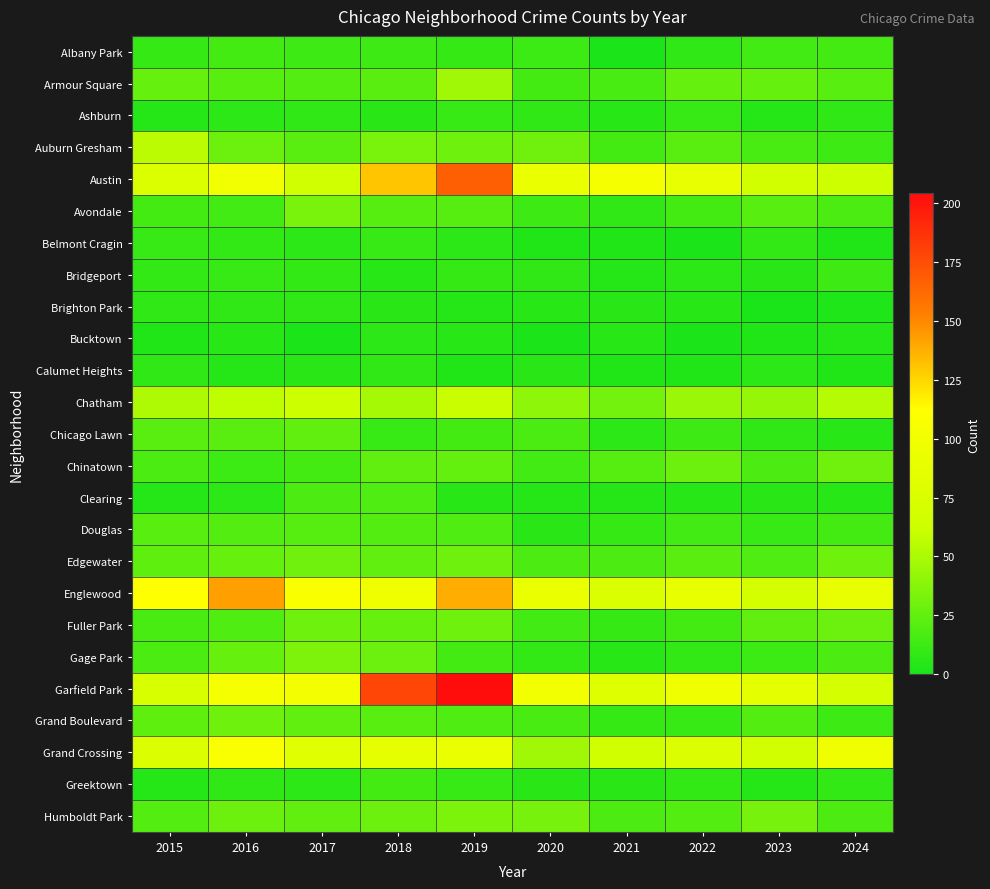

Reading left to right, list all the values displayed in this chart.

Albany Park: 2015=10	2016=15	2017=13	2018=13	2019=10	2020=12	2021=1	2022=8	2023=14	2024=15
Armour Square: 2015=27	2016=22	2017=20	2018=23	2019=47	2020=15	2021=16	2022=27	2023=27	2024=22
Ashburn: 2015=4	2016=7	2017=8	2018=6	2019=11	2020=8	2021=5	2022=11	2023=4	2024=8
Auburn Gresham: 2015=56	2016=28	2017=23	2018=33	2019=29	2020=30	2021=15	2022=23	2023=16	2024=13
Austin: 2015=78	2016=99	2017=65	2018=130	2019=167	2020=92	2021=104	2022=89	2023=68	2024=64
Avondale: 2015=15	2016=14	2017=33	2018=21	2019=21	2020=13	2021=8	2022=15	2023=22	2024=17
Belmont Cragin: 2015=11	2016=9	2017=7	2018=11	2019=7	2020=3	2021=3	2022=1	2023=9	2024=3
Bridgeport: 2015=9	2016=11	2017=9	2018=5	2019=10	2020=8	2021=4	2022=7	2023=6	2024=13
Brighton Park: 2015=8	2016=8	2017=8	2018=6	2019=4	2020=5	2021=6	2022=5	2023=0	2024=2
Bucktown: 2015=3	2016=5	2017=1	2018=7	2019=5	2020=1	2021=5	2022=1	2023=3	2024=4
Calumet Heights: 2015=8	2016=4	2017=6	2018=8	2019=3	2020=6	2021=3	2022=3	2023=7	2024=3
Chatham: 2015=51	2016=57	2017=62	2018=48	2019=60	2020=40	2021=31	2022=44	2023=43	2024=54
Chicago Lawn: 2015=23	2016=23	2017=25	2018=11	2019=15	2020=17	2021=7	2022=13	2023=8	2024=5
Chinatown: 2015=17	2016=12	2017=15	2018=25	2019=26	2020=14	2021=21	2022=28	2023=18	2024=30
Clearing: 2015=4	2016=7	2017=18	2018=19	2019=5	2020=4	2021=4	2022=5	2023=6	2024=5
Douglas: 2015=22	2016=20	2017=21	2018=20	2019=19	2020=6	2021=10	2022=14	2023=11	2024=15
Edgewater: 2015=24	2016=27	2017=30	2018=25	2019=29	2020=18	2021=18	2022=23	2023=19	2024=29
Englewood: 2015=111	2016=142	2017=107	2018=98	2019=138	2020=92	2021=76	2022=90	2023=69	2024=89
Fuller Park: 2015=16	2016=19	2017=29	2018=27	2019=29	2020=14	2021=10	2022=15	2023=25	2024=28
Gage Park: 2015=17	2016=27	2017=35	2018=28	2019=15	2020=9	2021=5	2022=9	2023=12	2024=18
Garfield Park: 2015=73	2016=103	2017=101	2018=178	2019=204	2020=100	2021=79	2022=98	2023=85	2024=70
Grand Boulevard: 2015=24	2016=29	2017=25	2018=22	2019=19	2020=16	2021=10	2022=11	2023=20	2024=13
Grand Crossing: 2015=77	2016=106	2017=82	2018=88	2019=91	2020=47	2021=66	2022=77	2023=67	2024=98
Greektown: 2015=4	2016=8	2017=7	2018=15	2019=11	2020=6	2021=6	2022=9	2023=4	2024=9
Humboldt Park: 2015=20	2016=28	2017=25	2018=28	2019=34	2020=32	2021=18	2022=20	2023=32	2024=18